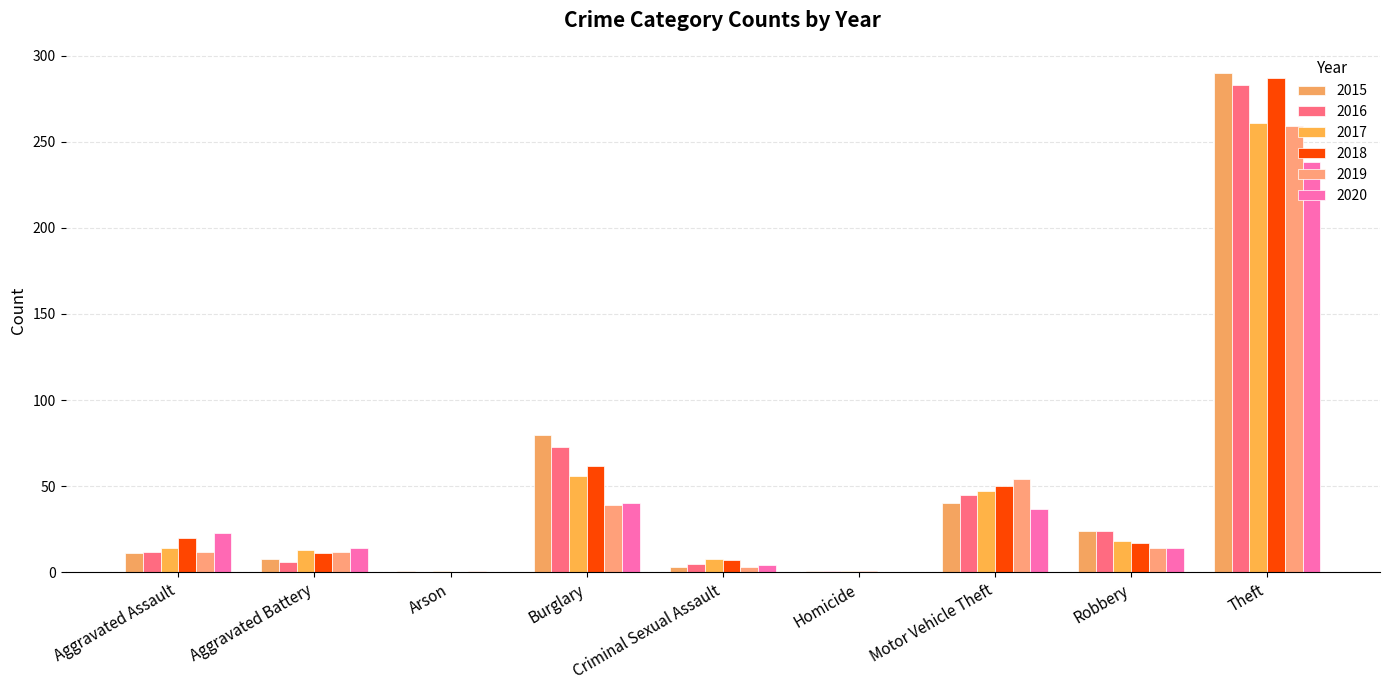

Rank the categories by 2019 value from lowest to highest.

Homicide, Arson, Criminal Sexual Assault, Aggravated Assault, Aggravated Battery, Robbery, Burglary, Motor Vehicle Theft, Theft